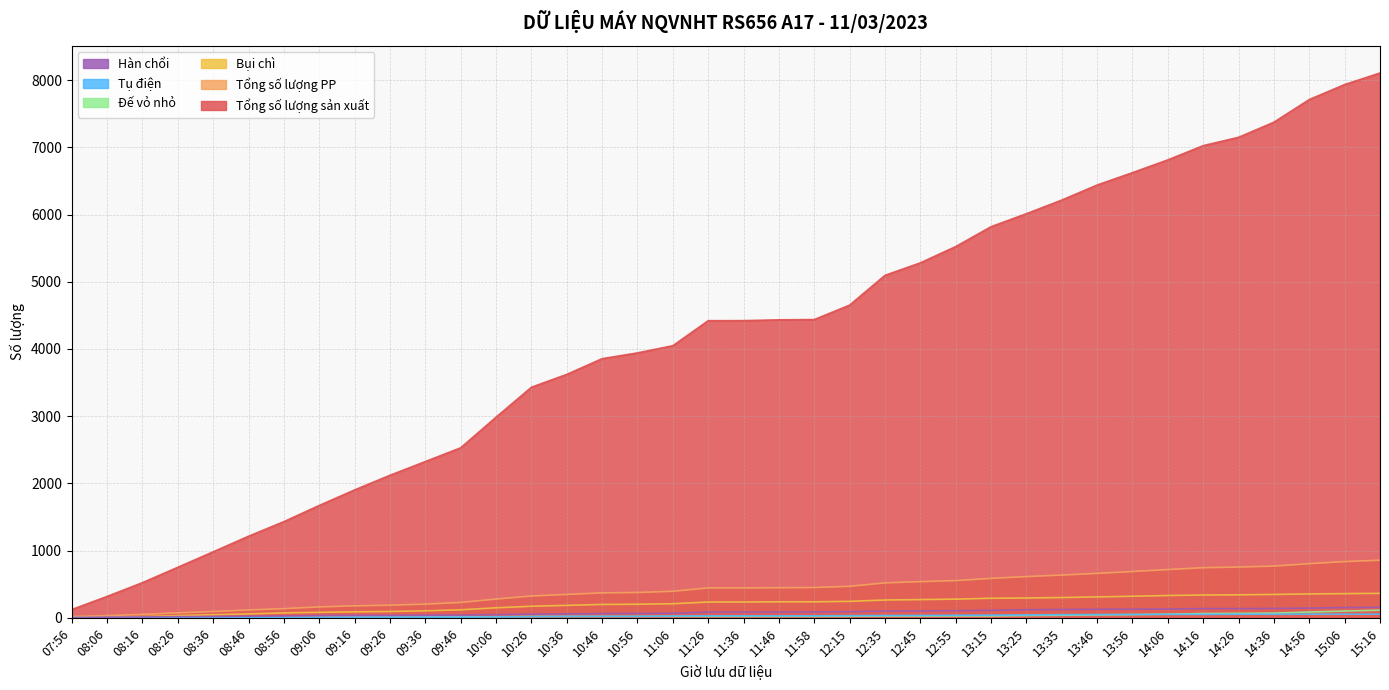

True or false: Tổng số lượng sản xuất and Đế vỏ nhỏ cross at least once.

False